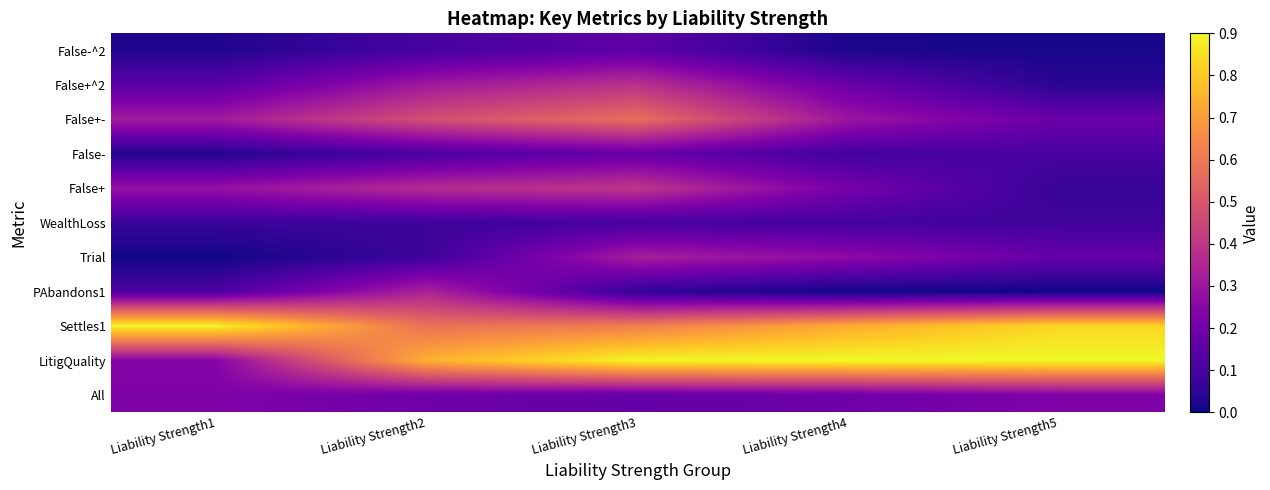

Reading left to right, list all the values displayed in this chart.

All: Liability Strength1=0.2	Liability Strength2=0.2	Liability Strength3=0.2	Liability Strength4=0.2	Liability Strength5=0.2
LitigQuality: Liability Strength1=0.2	Liability Strength2=0.7	Liability Strength3=0.9	Liability Strength4=0.9	Liability Strength5=0.9
Settles1: Liability Strength1=0.9	Liability Strength2=0.6	Liability Strength3=0.6	Liability Strength4=0.7	Liability Strength5=0.8
PAbandons1: Liability Strength1=0.1	Liability Strength2=0.3	Liability Strength3=0.1	Liability Strength4=0.0	Liability Strength5=0.0
Trial: Liability Strength1=0.0	Liability Strength2=0.1	Liability Strength3=0.3	Liability Strength4=0.3	Liability Strength5=0.2
WealthLoss: Liability Strength1=0.1	Liability Strength2=0.1	Liability Strength3=0.1	Liability Strength4=0.1	Liability Strength5=0.1
False+: Liability Strength1=0.3	Liability Strength2=0.4	Liability Strength3=0.4	Liability Strength4=0.2	Liability Strength5=0.1
False-: Liability Strength1=0.0	Liability Strength2=0.1	Liability Strength3=0.2	Liability Strength4=0.1	Liability Strength5=0.1
False+-: Liability Strength1=0.3	Liability Strength2=0.5	Liability Strength3=0.6	Liability Strength4=0.3	Liability Strength5=0.2
False+^2: Liability Strength1=0.1	Liability Strength2=0.3	Liability Strength3=0.4	Liability Strength4=0.2	Liability Strength5=0.0
False-^2: Liability Strength1=0.0	Liability Strength2=0.1	Liability Strength3=0.2	Liability Strength4=0.0	Liability Strength5=0.0